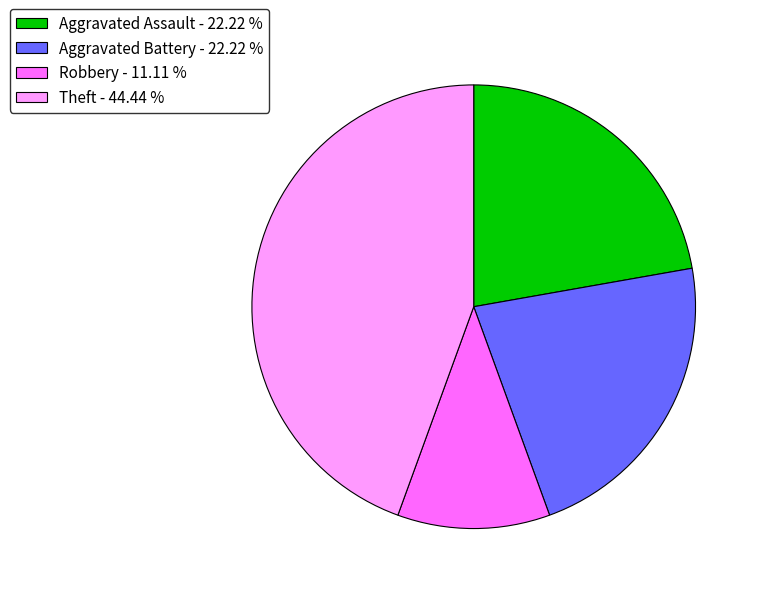

Is there a majority slice in this chart?

No